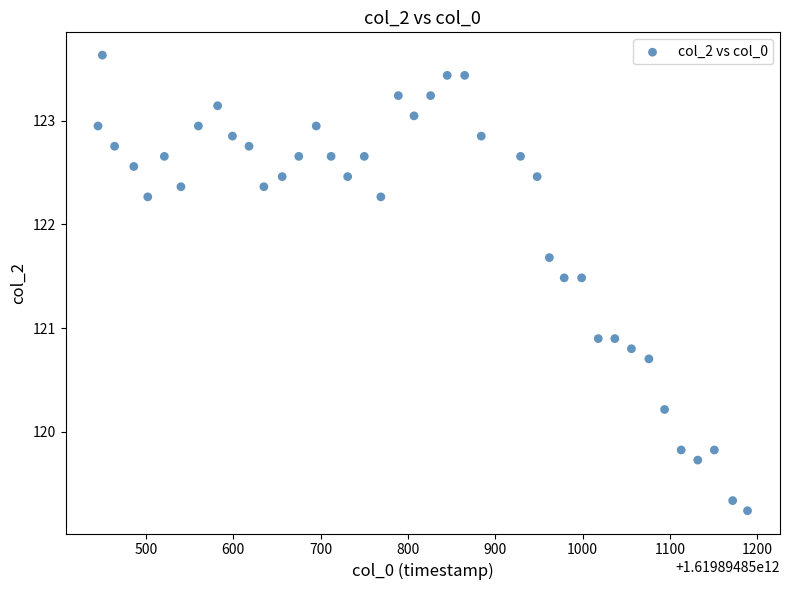

What is the range of Y values (max minus min)?

4.4